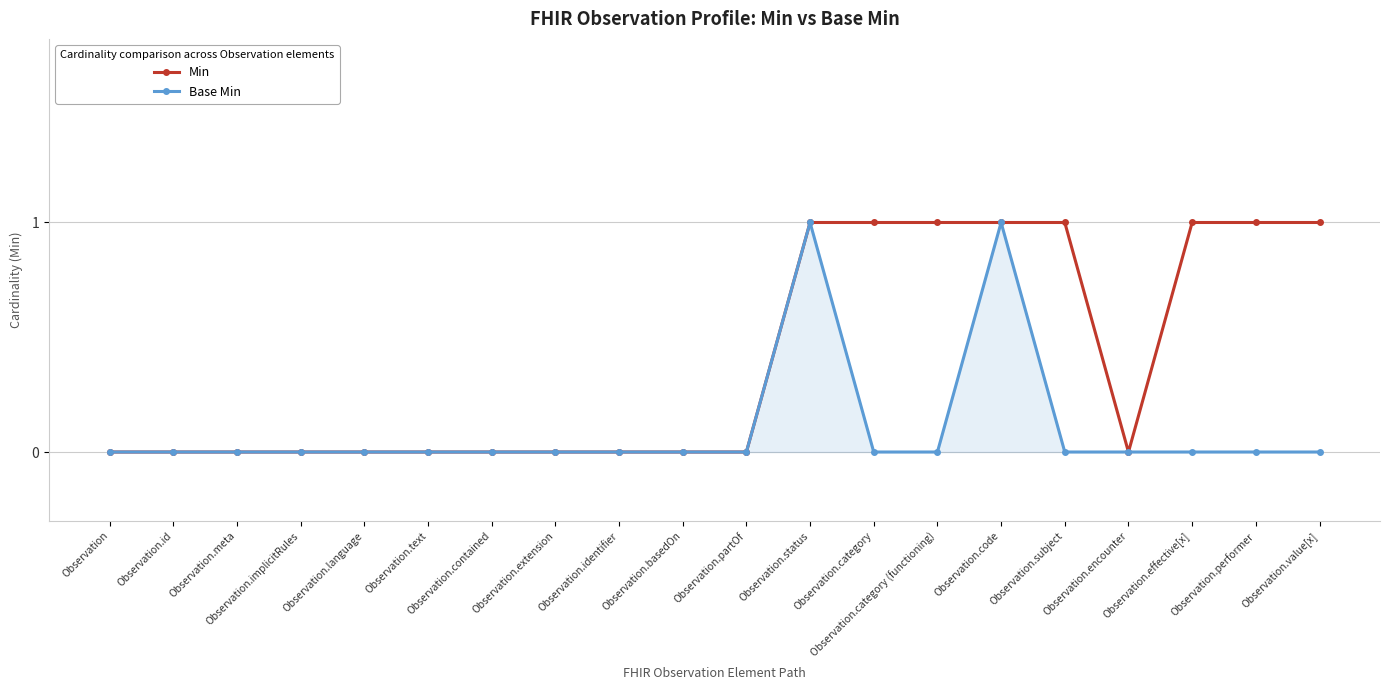

Reading left to right, transcribe all the data shown in this chart.

Min: 0	0	0	0	0	0	0	0	0	0	0	1	1	1	1	1	0	1	1	1
Base Min: 0	0	0	0	0	0	0	0	0	0	0	1	0	0	1	0	0	0	0	0